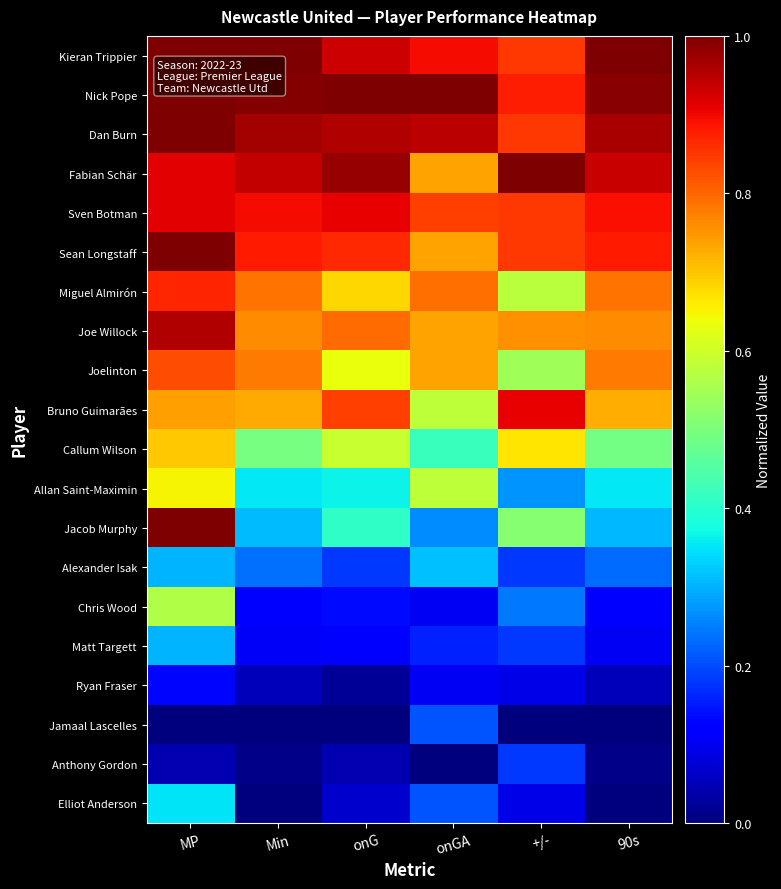

Which label corresponds to the smallest value in the chart?

MP